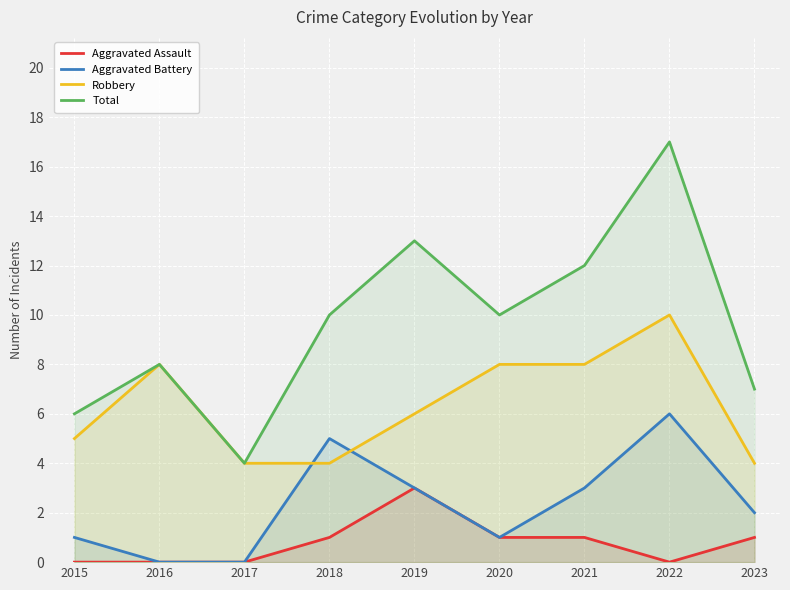

True or false: Aggravated Assault has a value of -1 at 2022.

False